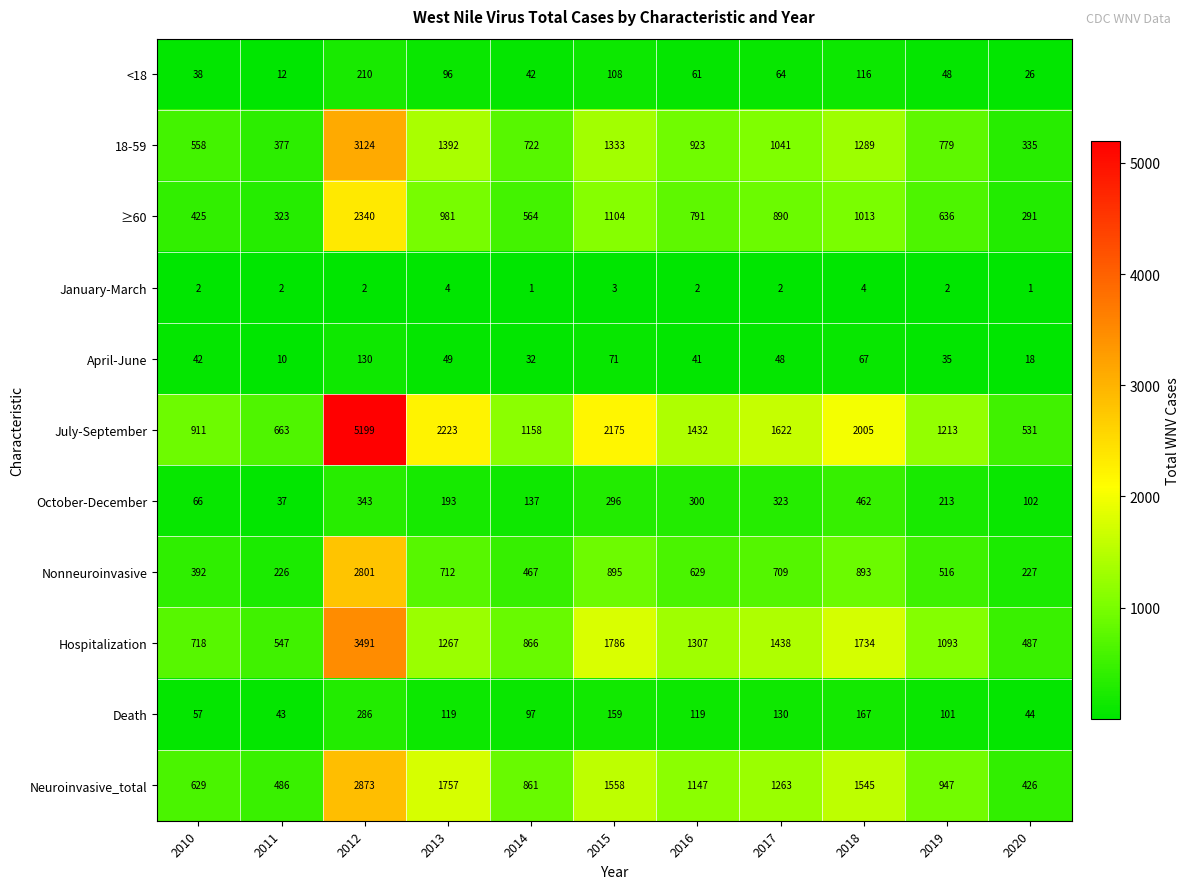

Which category has the highest value across all series?

2012